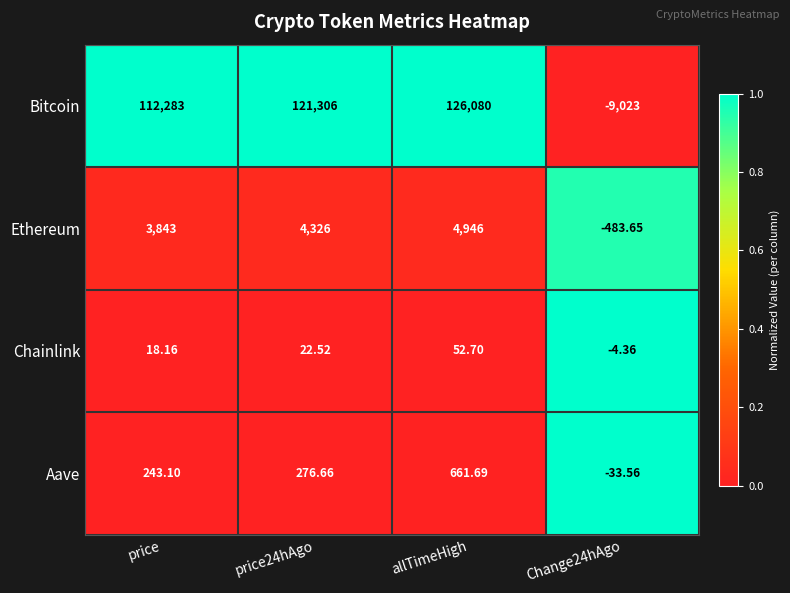

At how many categories does at least one series exceed 0?

3